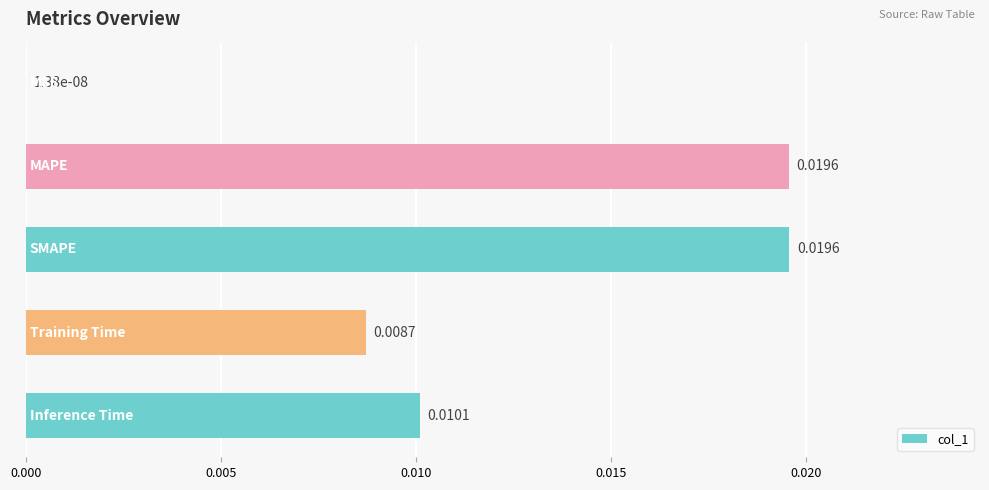

How many distinct data groups are displayed?

1